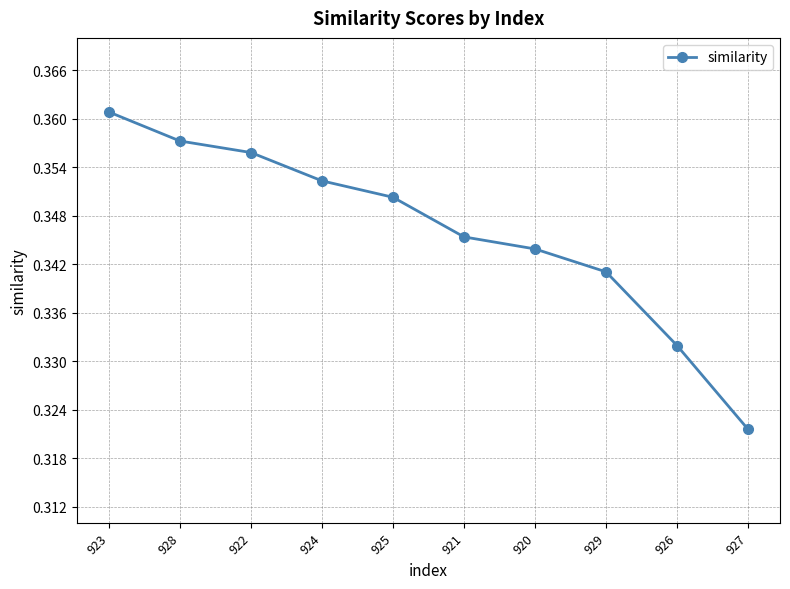

The value at 926 is 0.5. True or false?

False